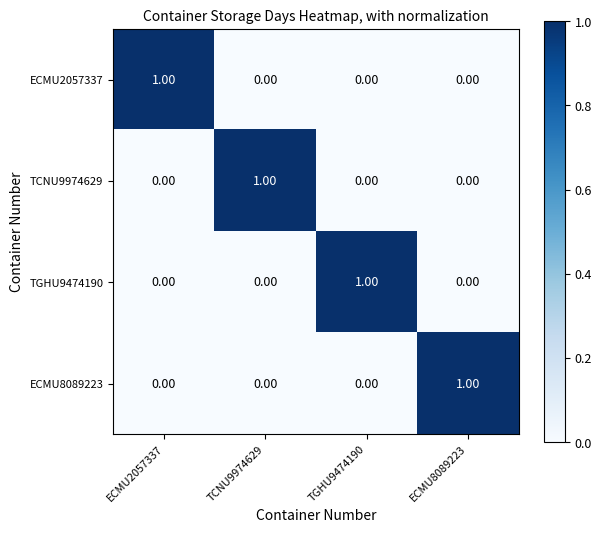

At how many categories does at least one series exceed 0?

4